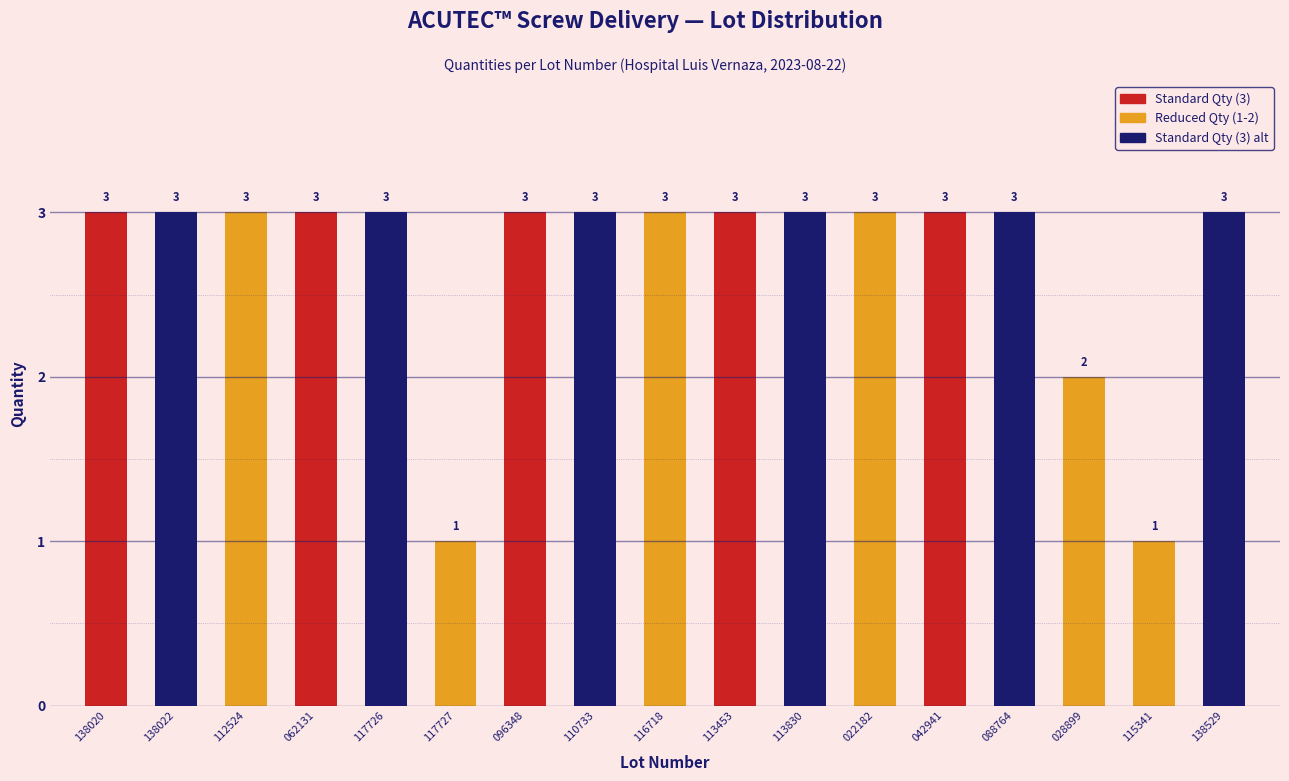

Reading left to right, transcribe all the data shown in this chart.

3	3	3	3	3	1	3	3	3	3	3	3	3	3	2	1	3